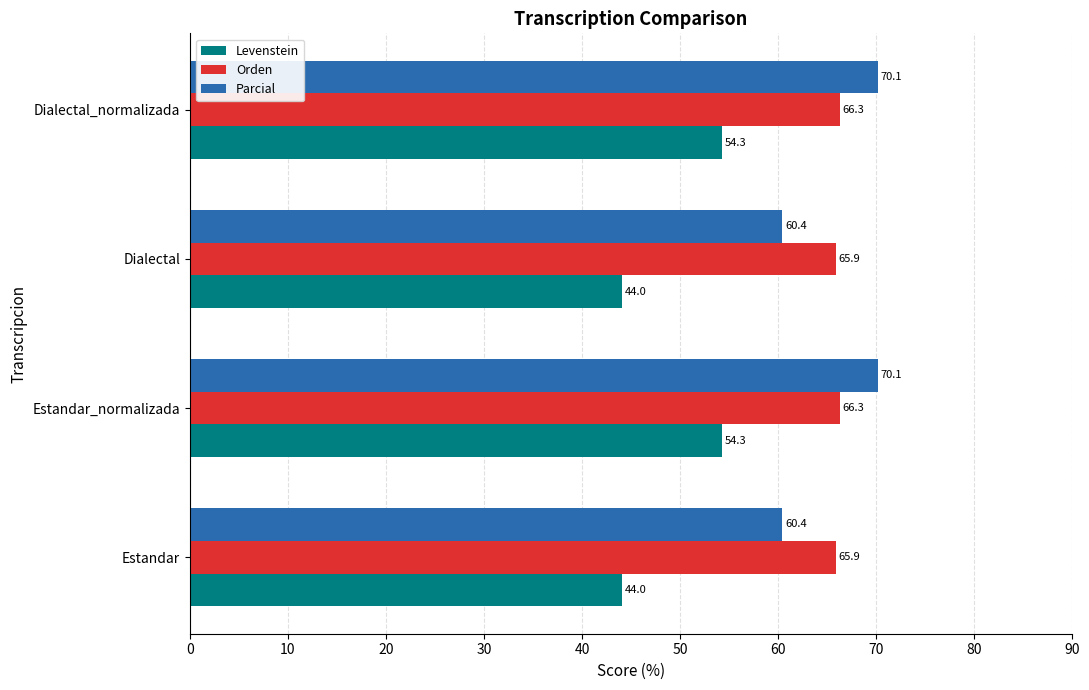

Which series has the largest range (max minus min)?

Levenstein